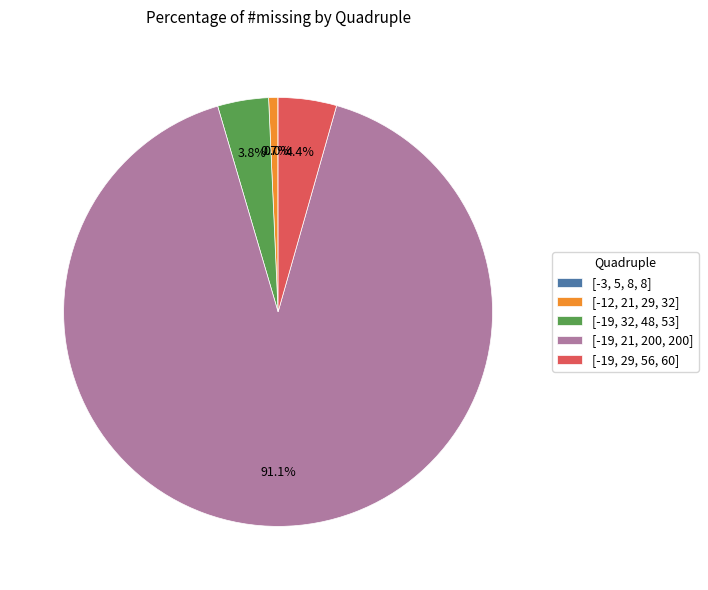

Between [-19, 32, 48, 53] and [-12, 21, 29, 32], which is larger?

[-19, 32, 48, 53]